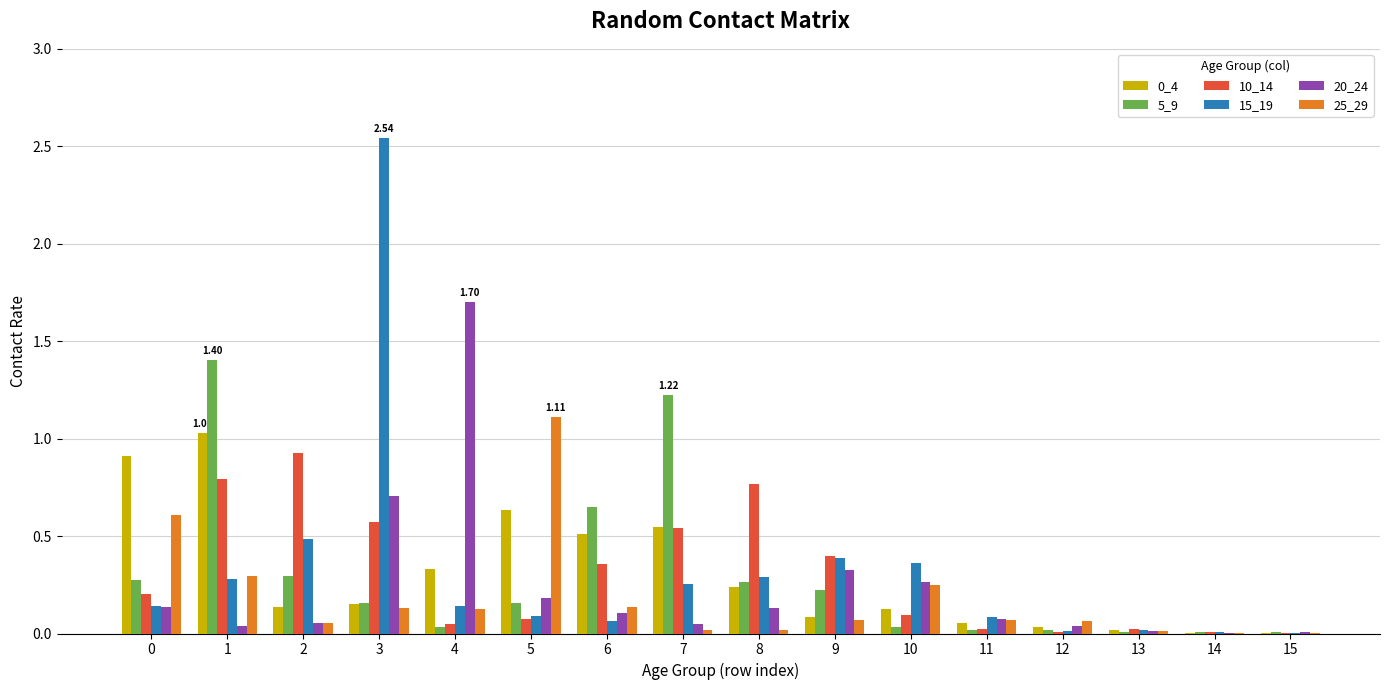

At which category is the sum across all series the highest?

3